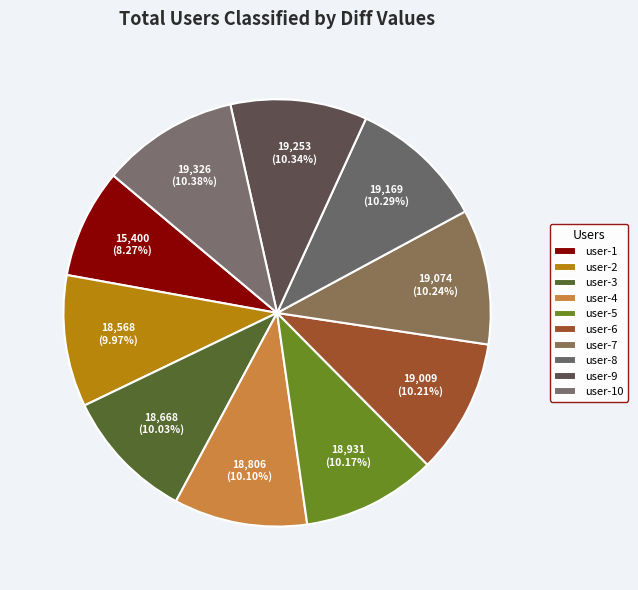

Between user-8 and user-6, which is larger?

user-8